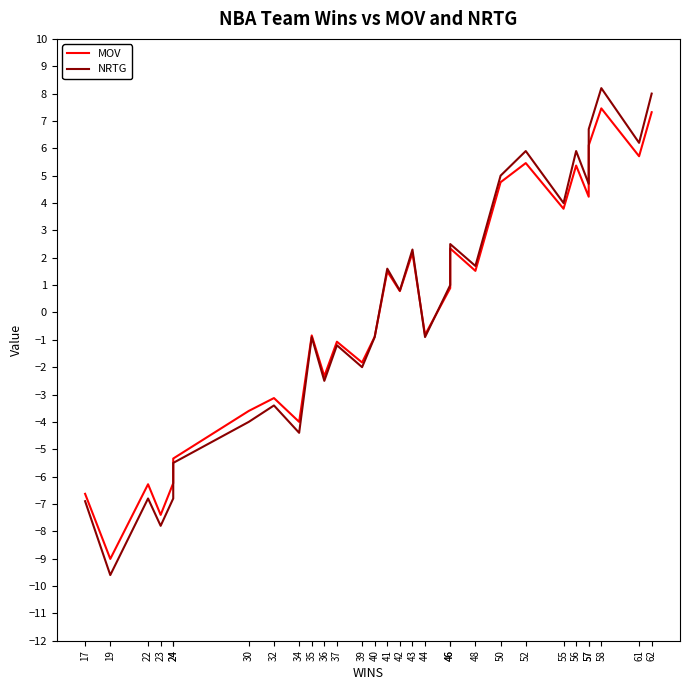

Rank the series by their average value, from highest to lowest.

NRTG, MOV